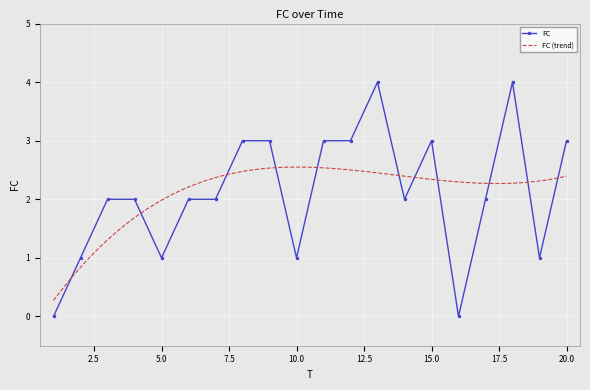

Reading left to right, transcribe all the data shown in this chart.

0	1	2	2	1	2	2	3	3	1	3	3	4	2	3	0	2	4	1	3